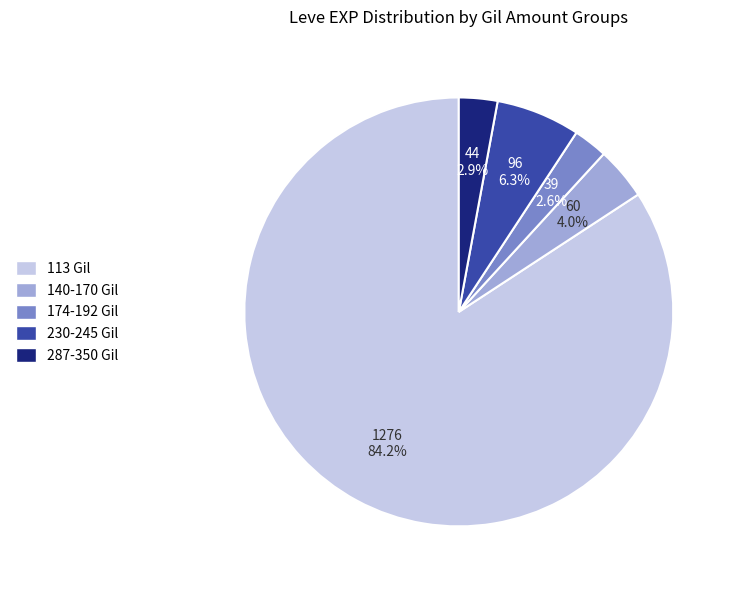

Which category has the biggest portion of the pie?

113 Gil